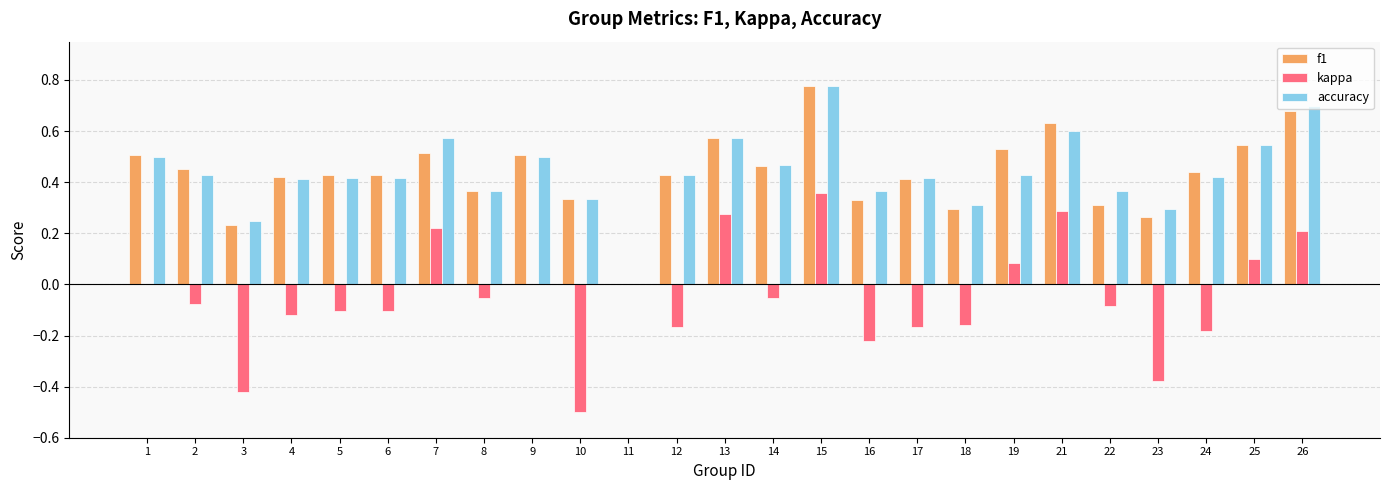

What is the sum of all kappa values?

-1.3